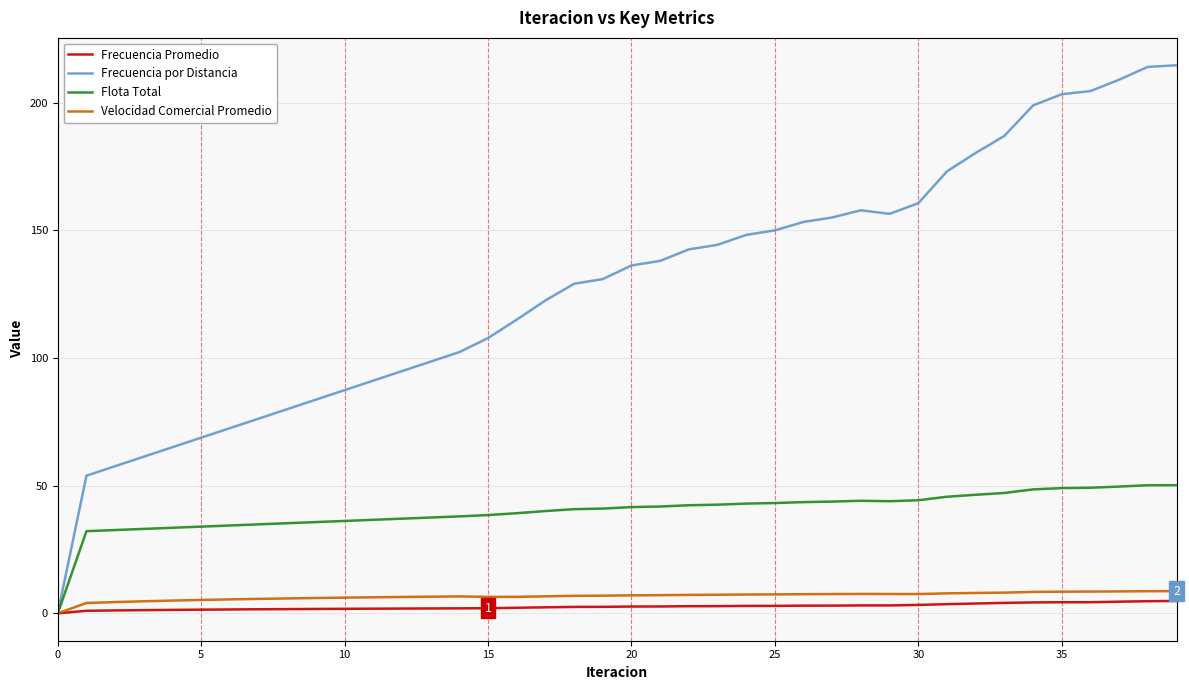

What is the difference between the maximum and minimum values in the Velocidad Comercial Promedio series?

8.7